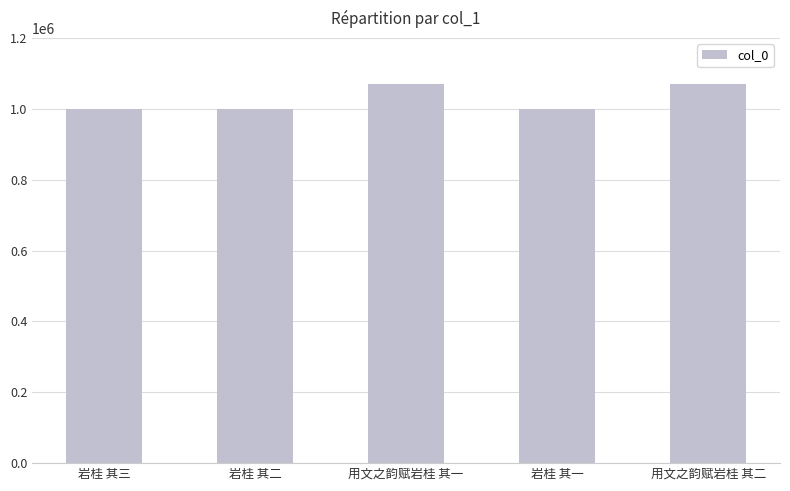

How many distinct data groups are displayed?

1